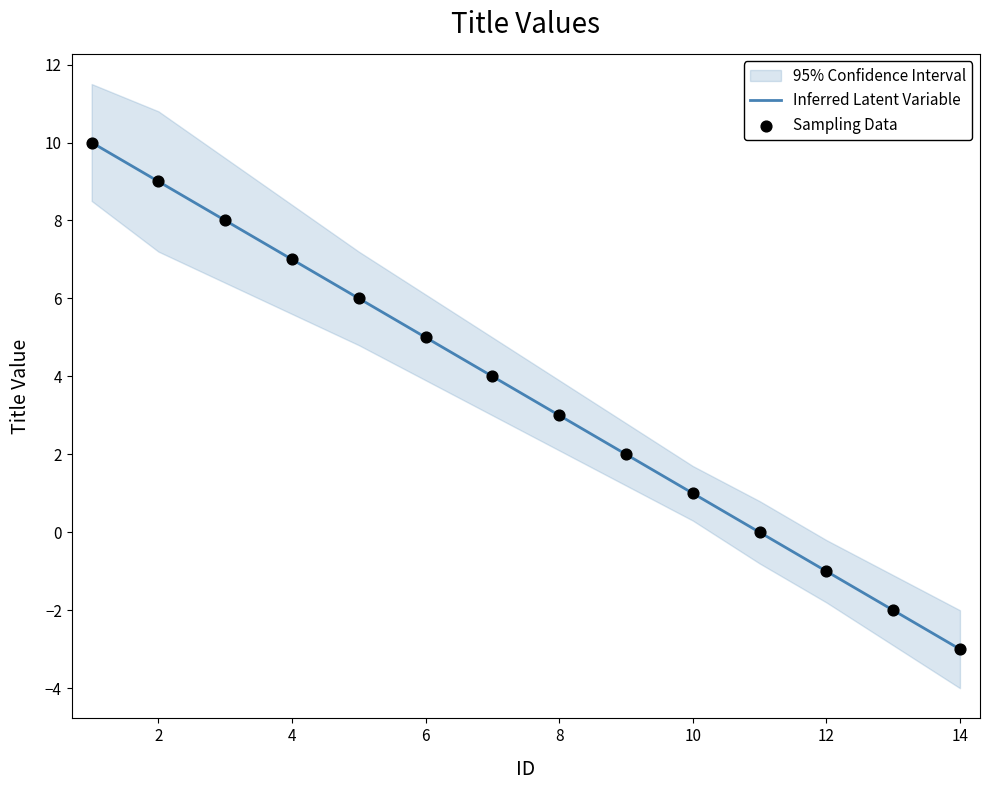

Which series contains the highest Y value?

Inferred Latent Variable